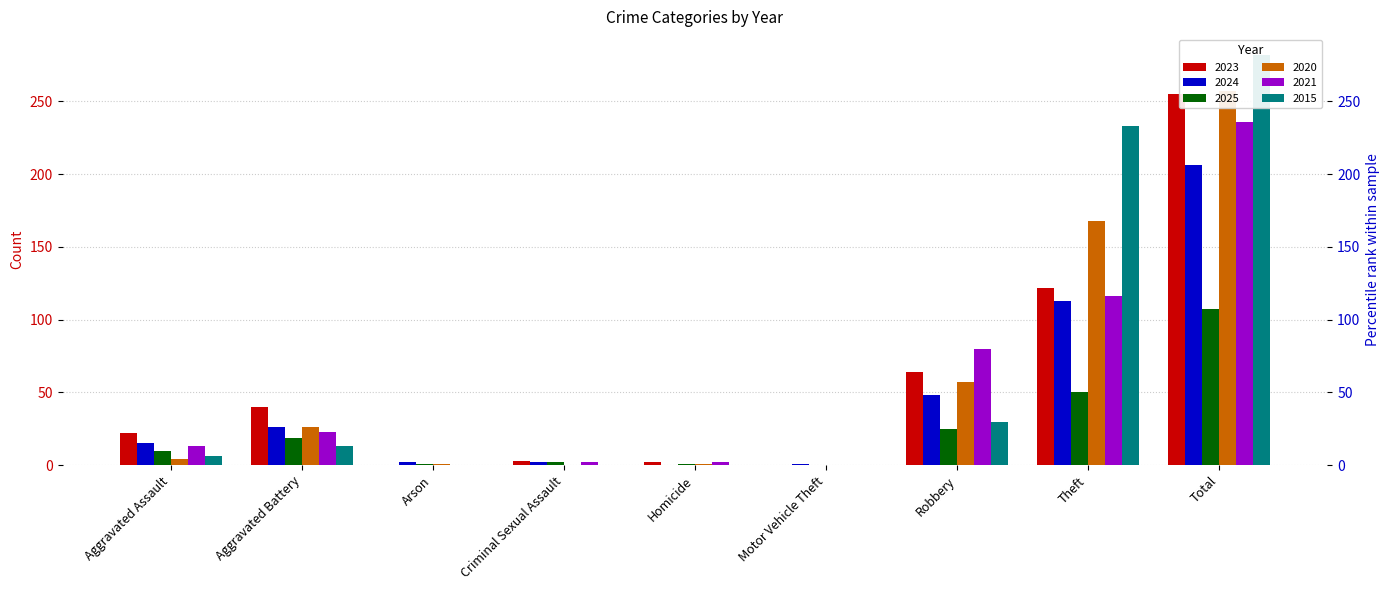

Rank the categories by 2021 value from lowest to highest.

Arson, Motor Vehicle Theft, Criminal Sexual Assault, Homicide, Aggravated Assault, Aggravated Battery, Robbery, Theft, Total